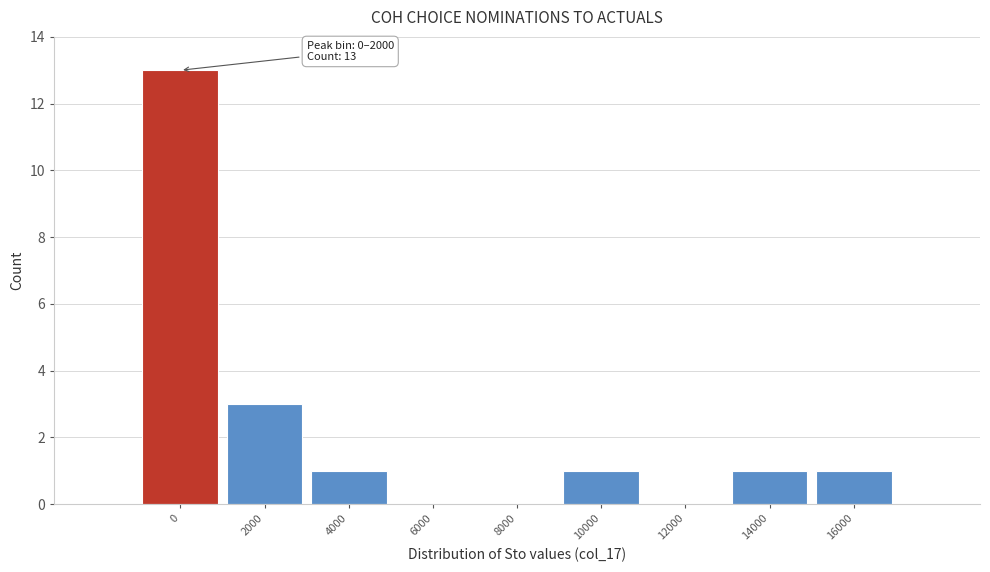

Reading right to left, what are all the values shown in this chart?

16000=1	14000=1	12000=0	10000=1	8000=0	6000=0	4000=1	2000=3	0=13